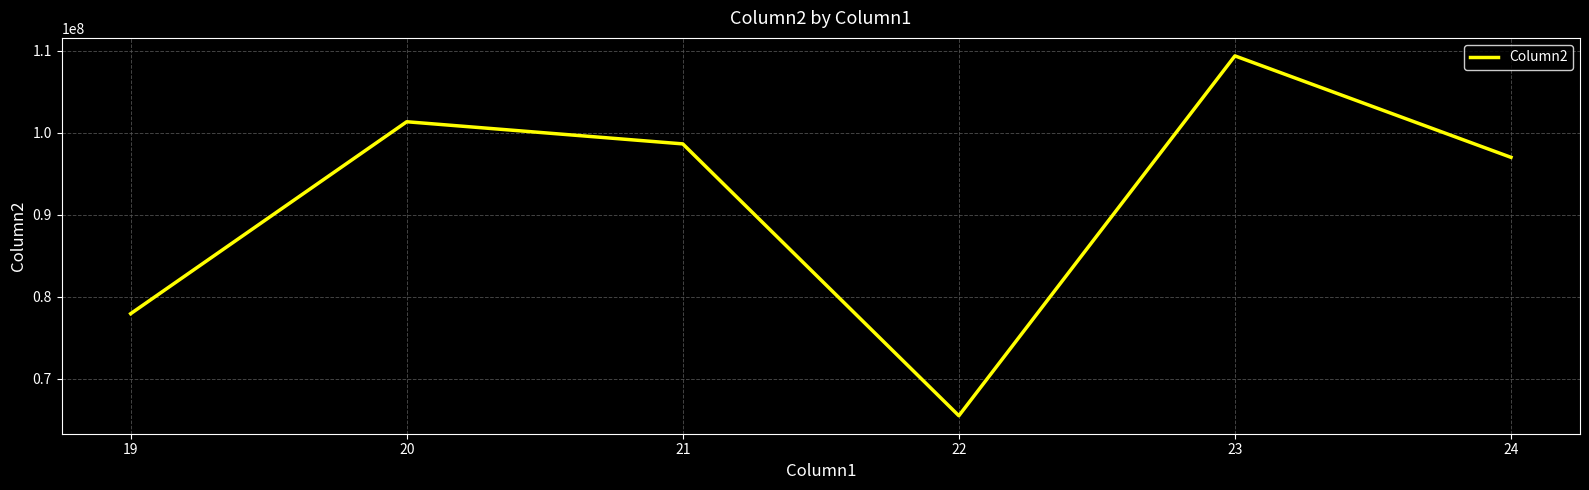

The value at 21 is 162238334. True or false?

False